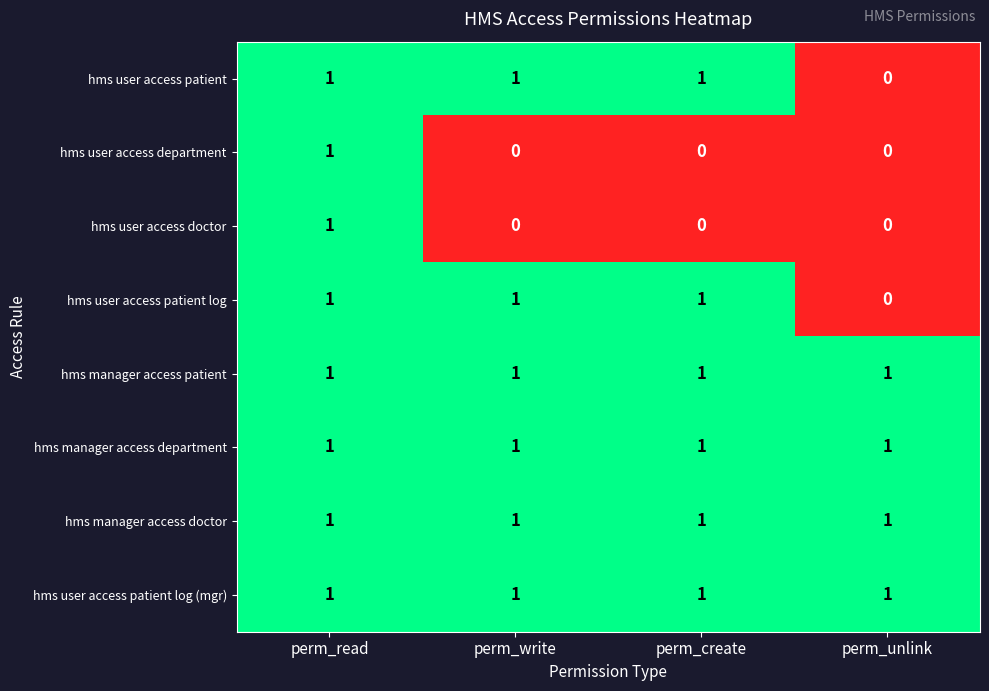

What is the total value across all series at perm_create?

6